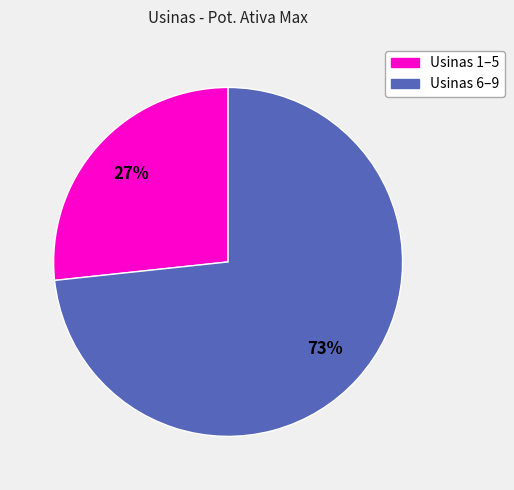

To the nearest percent, what is the average slice percentage?

50%